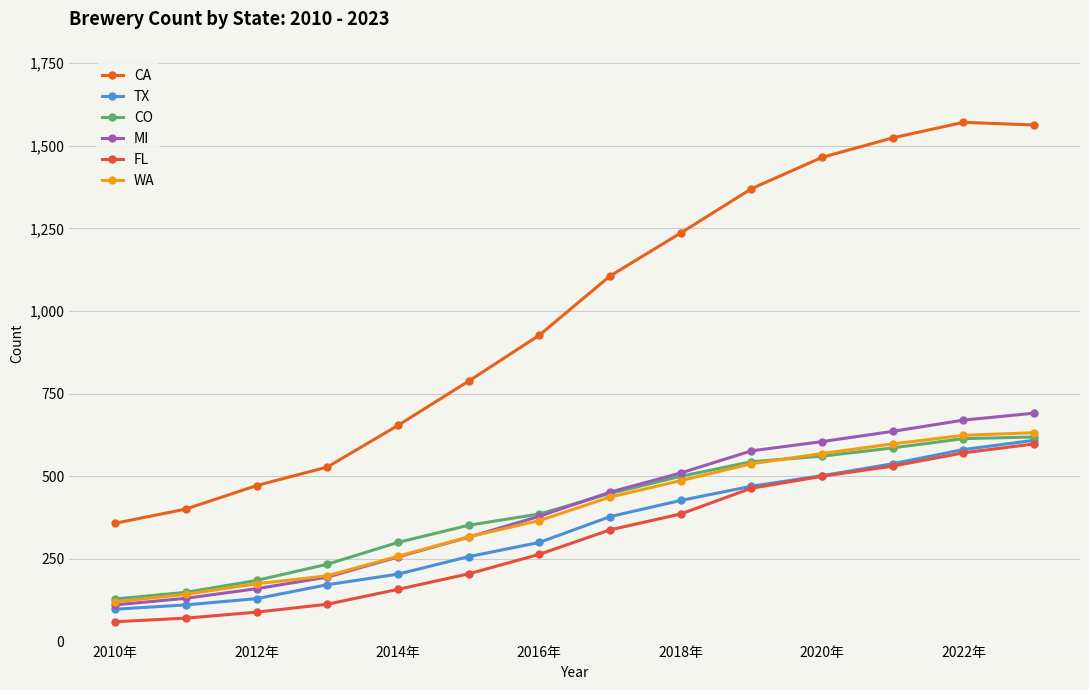

Which series has the largest total across all categories?

CA